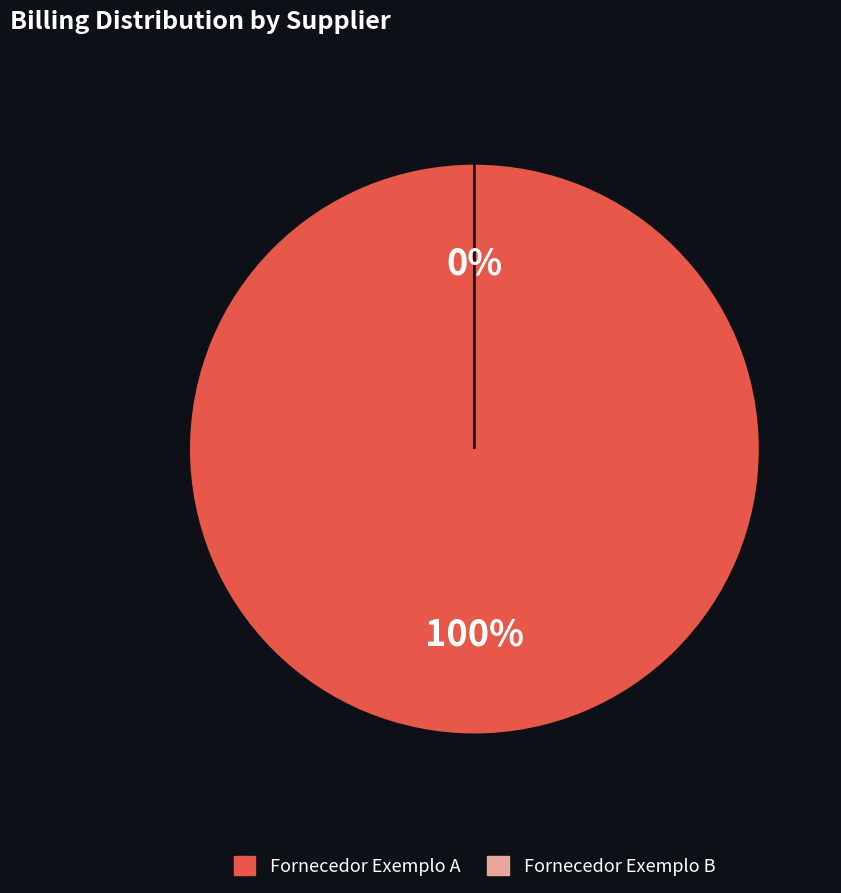

The Fornecedor Exemplo B slice represents 0% of the pie. True or false?

True